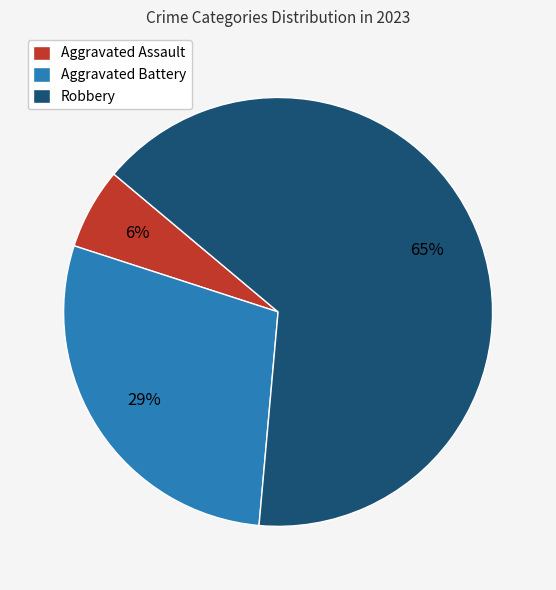

What is the ratio of the value at Aggravated Assault to the value at Robbery?

0.1